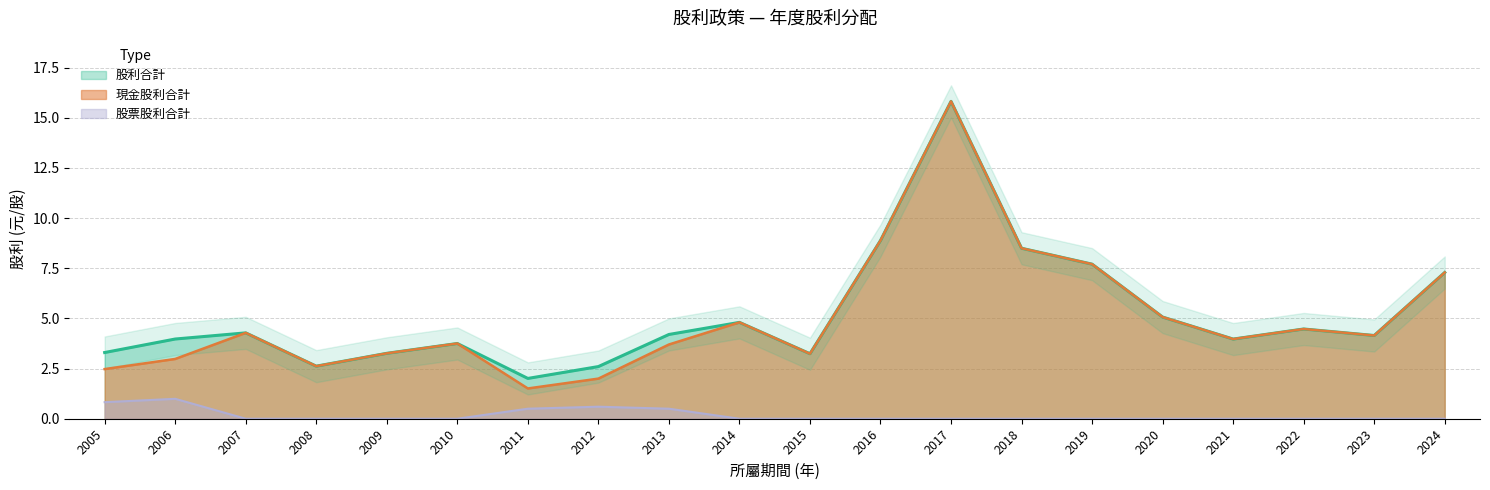

True or false: 股利合計 has more than 1 interior local peaks.

True